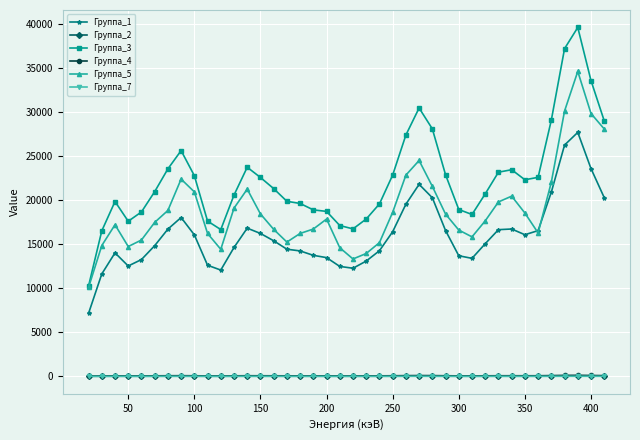

Which series has the largest total across all categories?

Группа_3